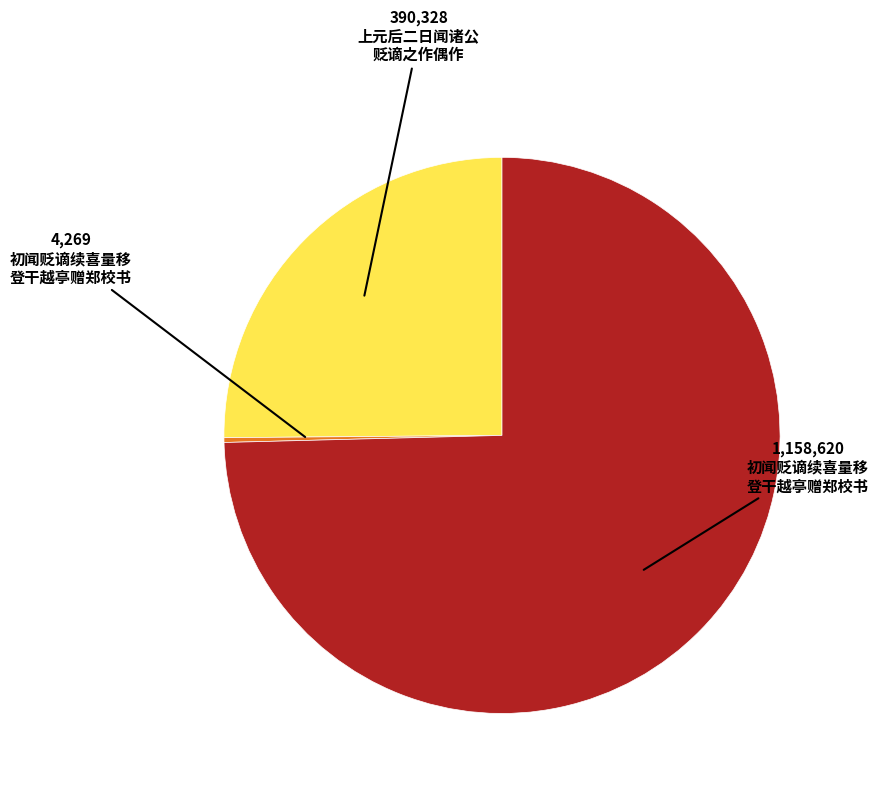

Is there any slice that represents more than half of the pie?

Yes